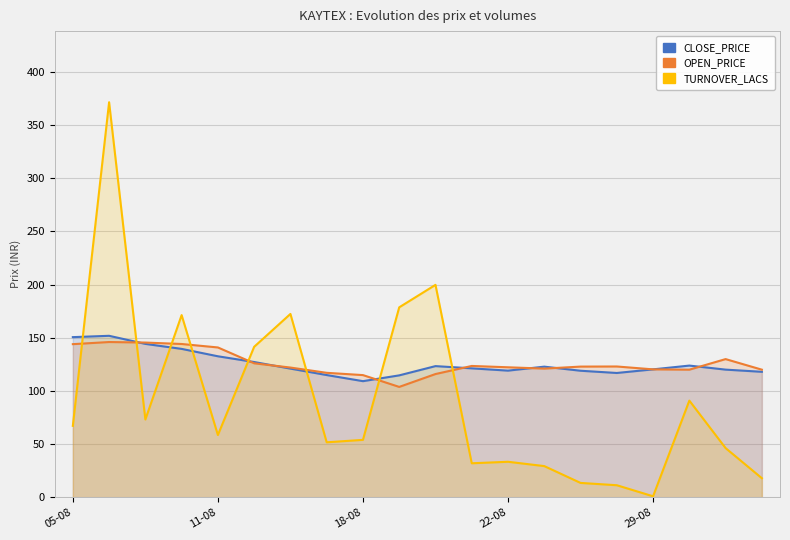

The value of OPEN_PRICE at 17 is 158.9. True or false?

False